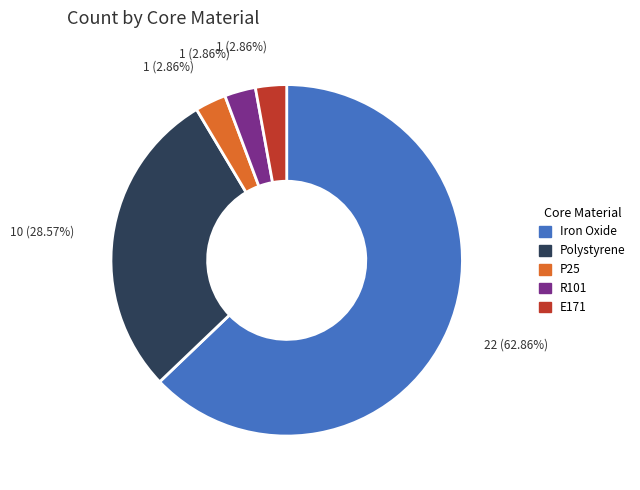

To the nearest percent, what portion does R101 represent?

3%